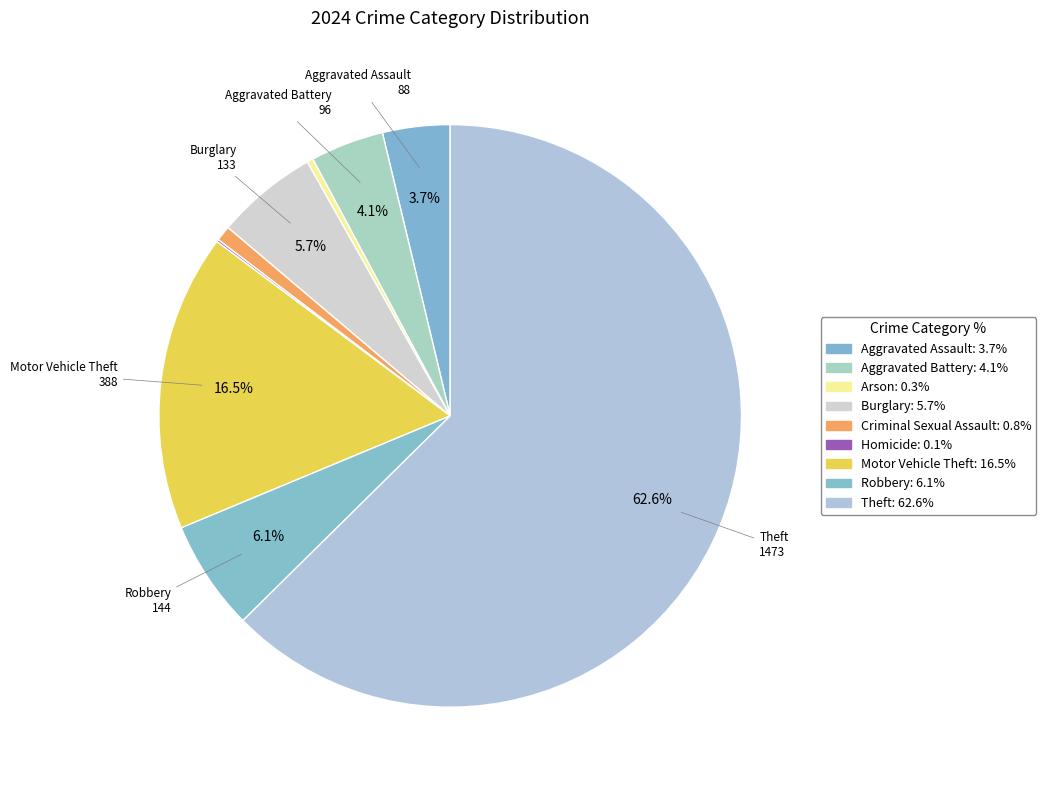

To the nearest percent, what is the average slice percentage?

11%